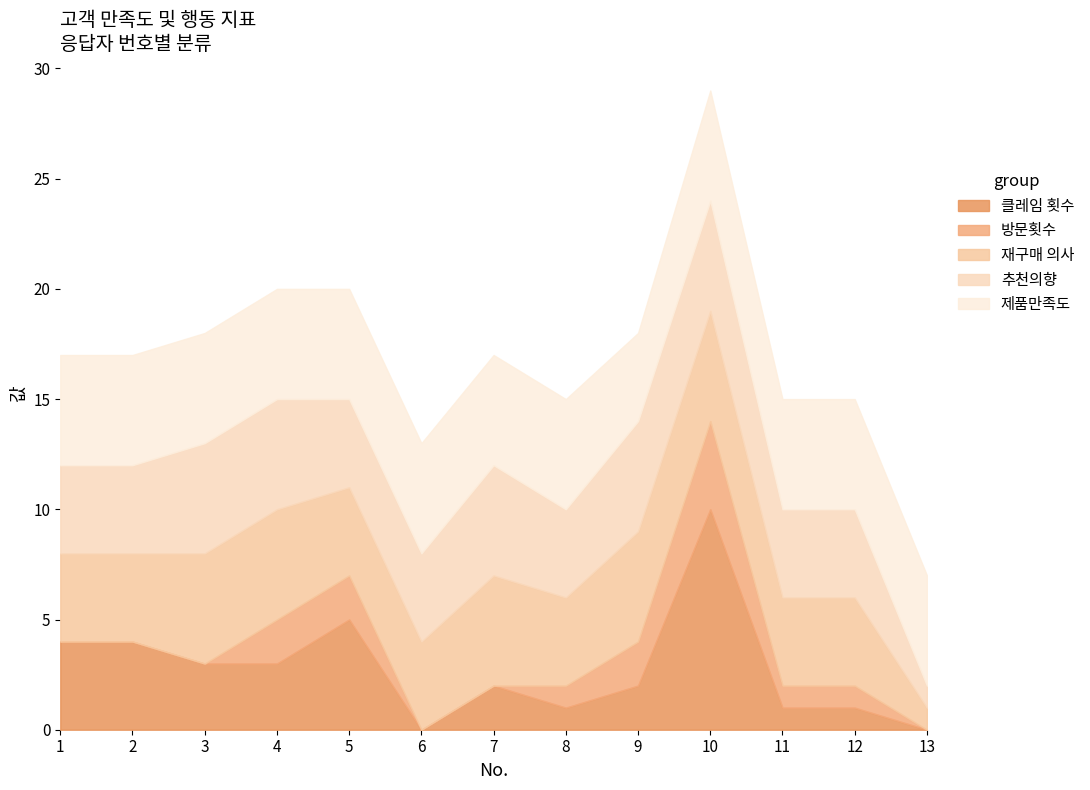

What is the total value across all series at 2?

17